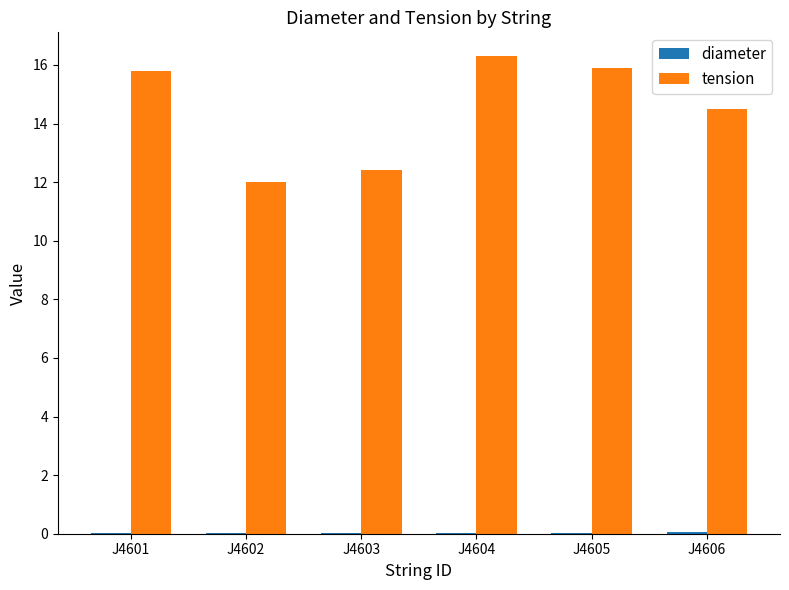

At which label does tension first exceed 15?

J4601